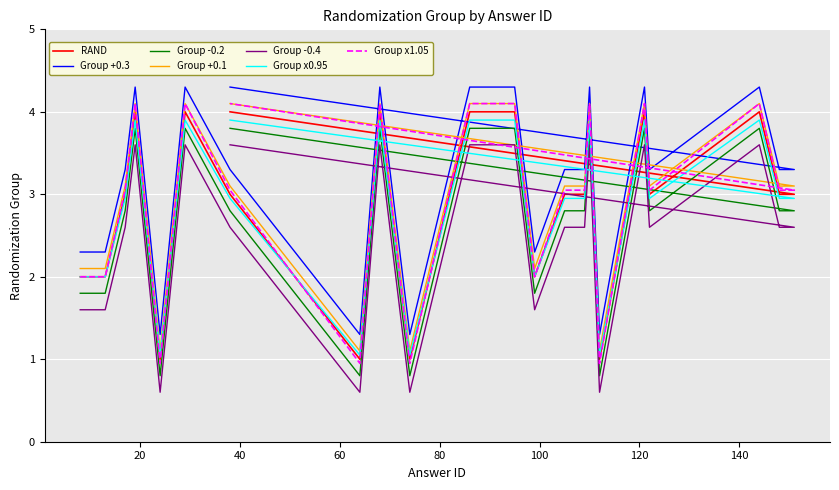

List the labels in order of value, smallest first.

24, 64, 74, 112, 8, 13, 99, 17, 38, 105, 109, 122, 148, 151, 19, 29, 68, 86, 95, 110, 121, 144, 38